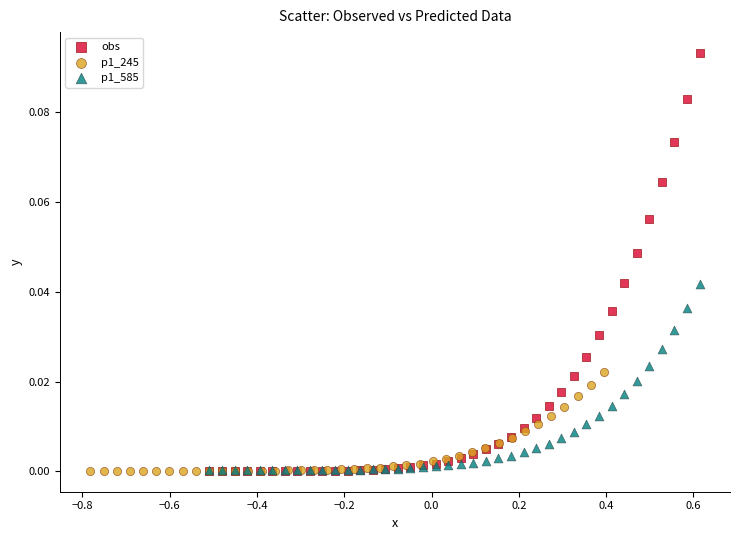

Which series reaches the maximum Y coordinate?

obs